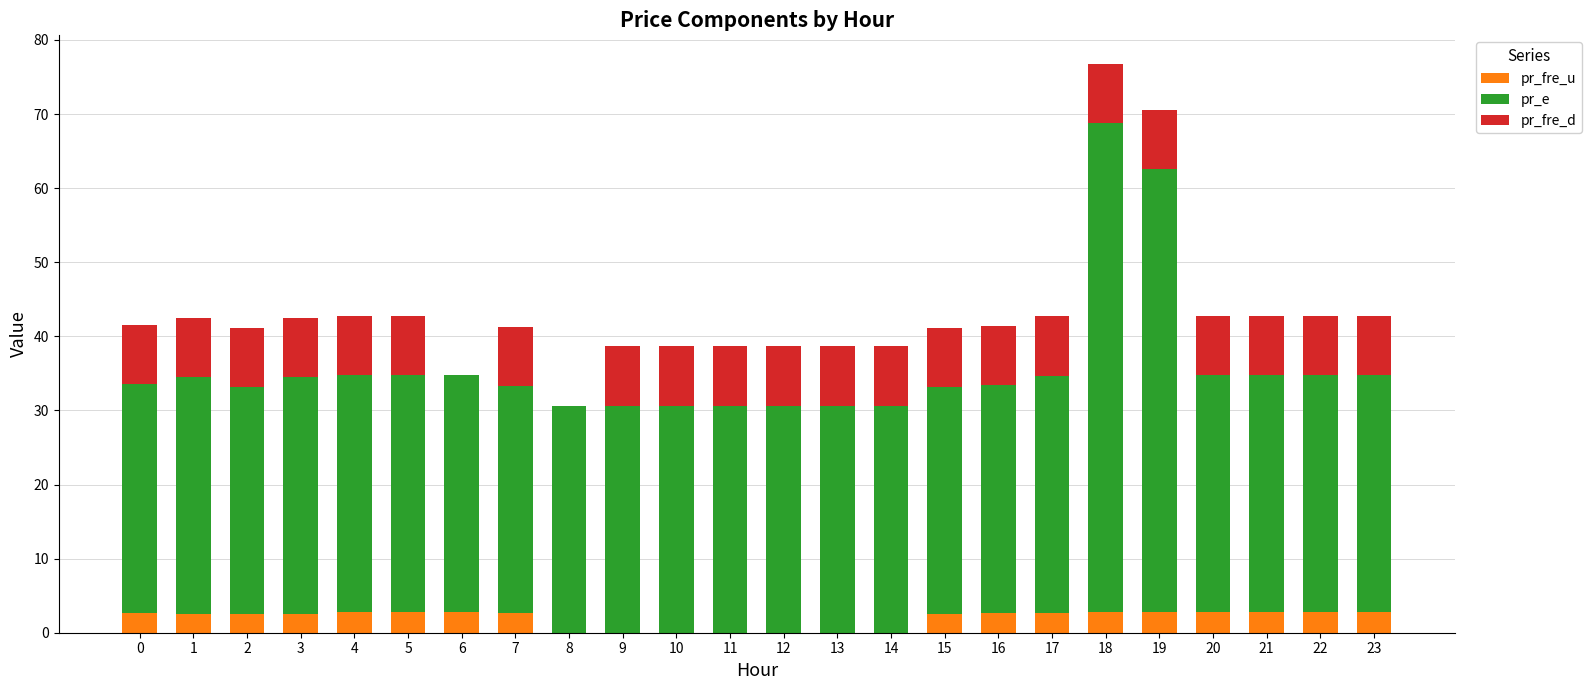

At which category is the sum across all series the highest?

18